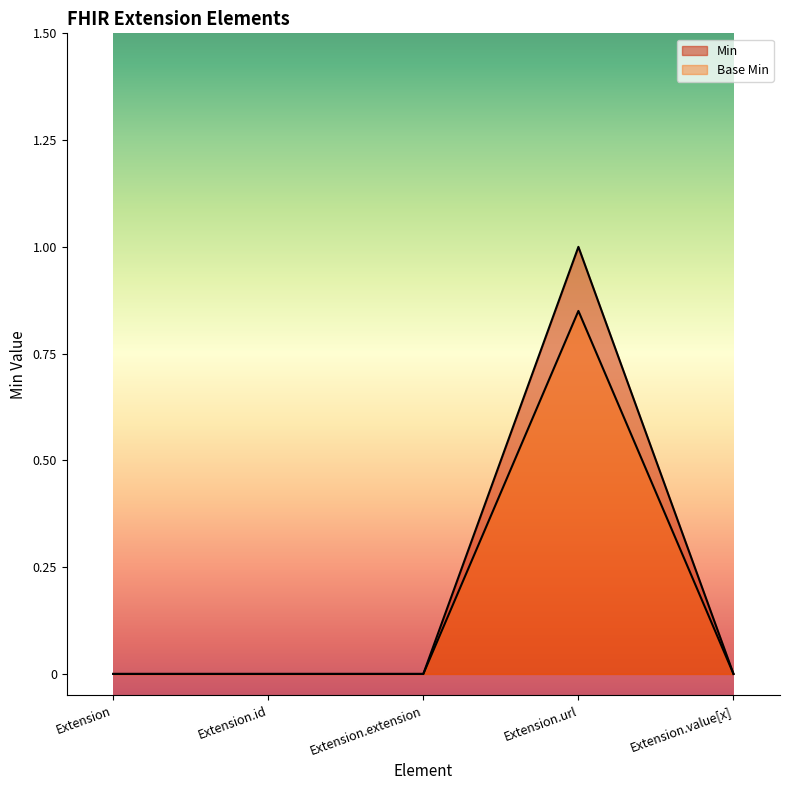

At which label is Min closest to 0?

Extension